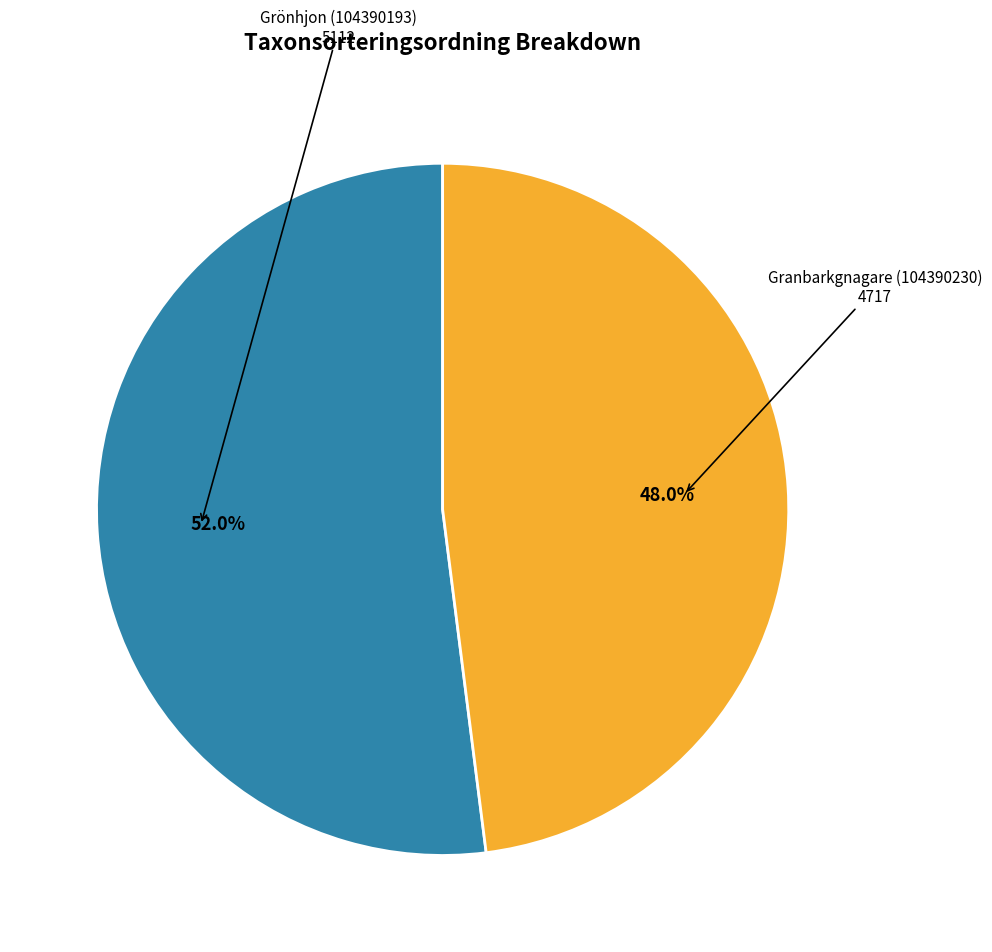

Does any single category account for the majority?

Yes